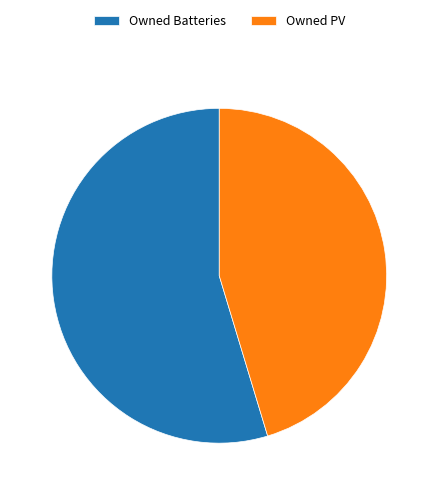

Is Owned Batteries the majority of the pie?

Yes